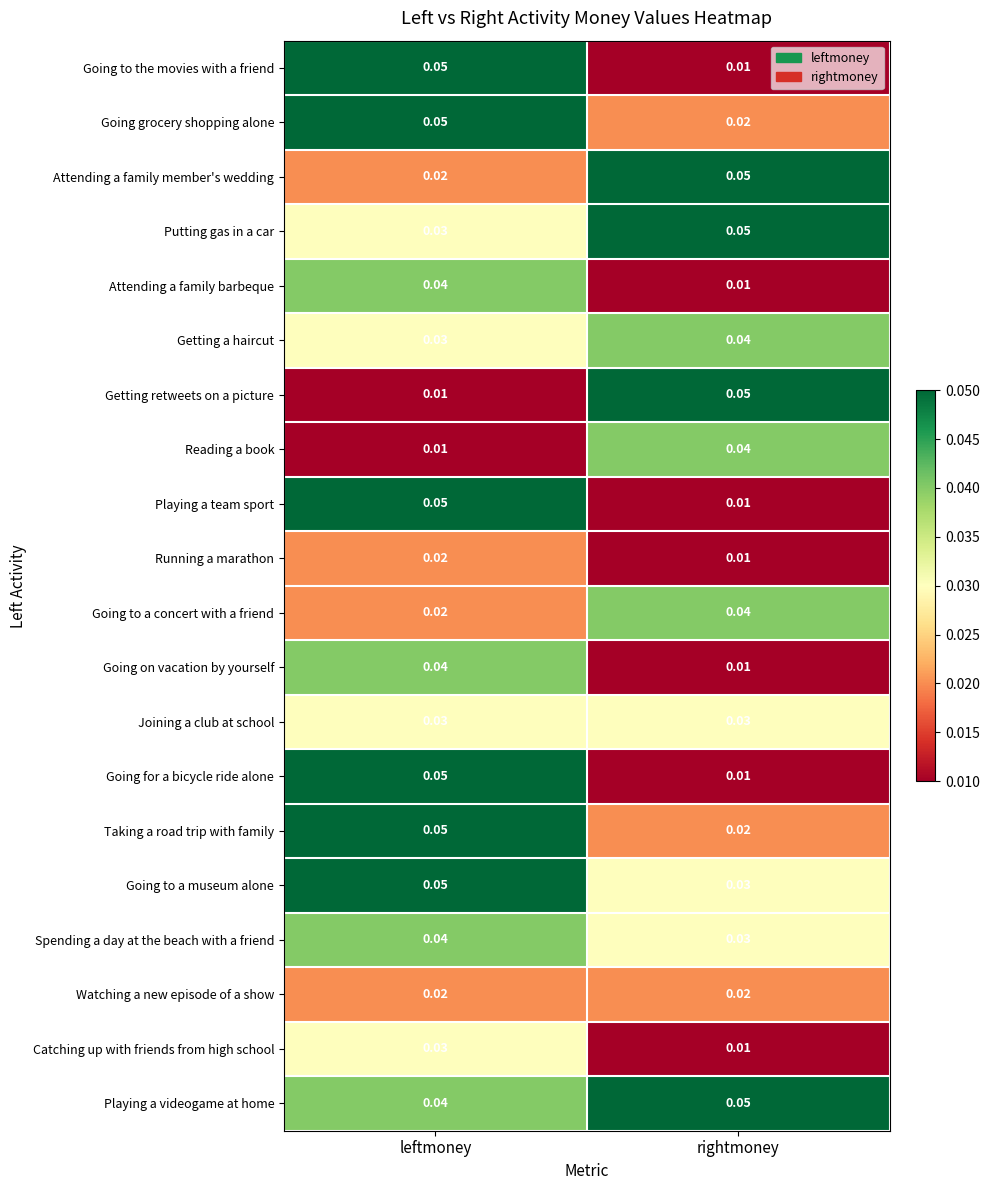

At which category is the sum across all series the highest?

leftmoney